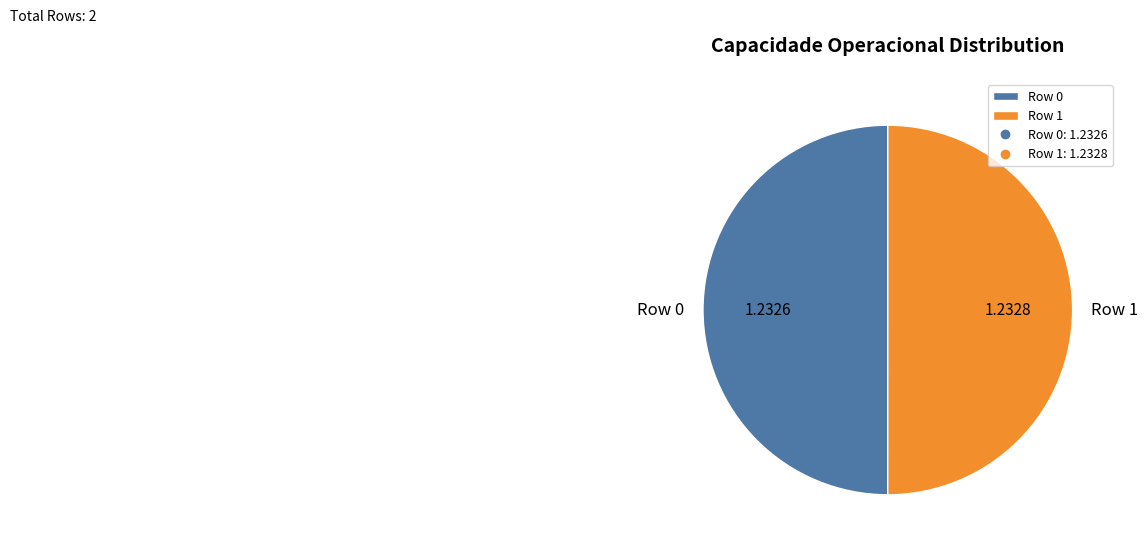

Combined, do Row 0 and Row 1 account for over 50%?

Yes